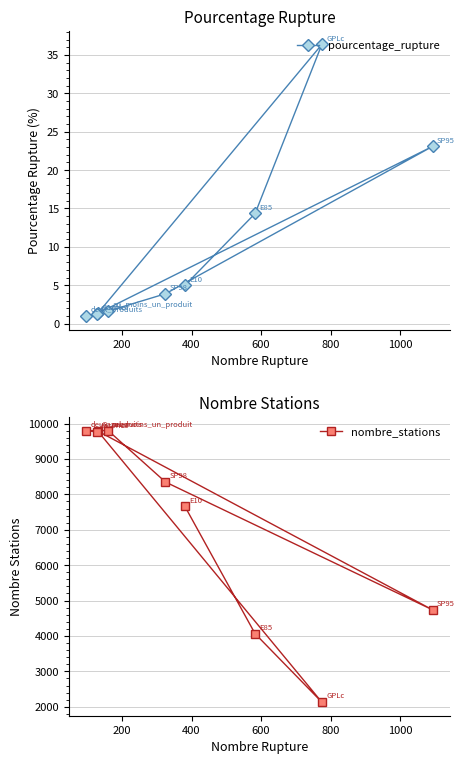

How many lines are shown in the chart?

2